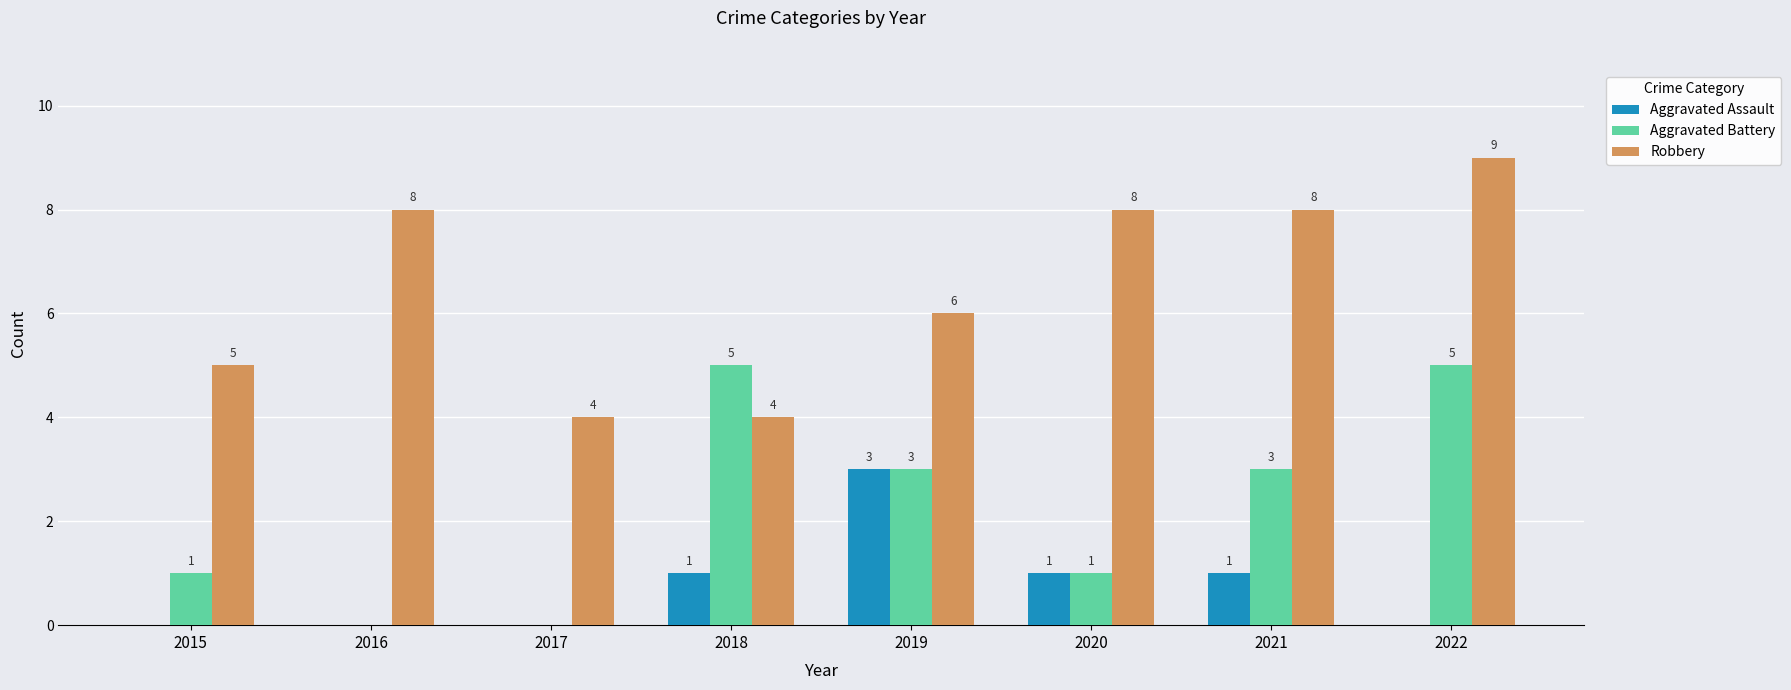

What is the total value across all series at 2019?

12